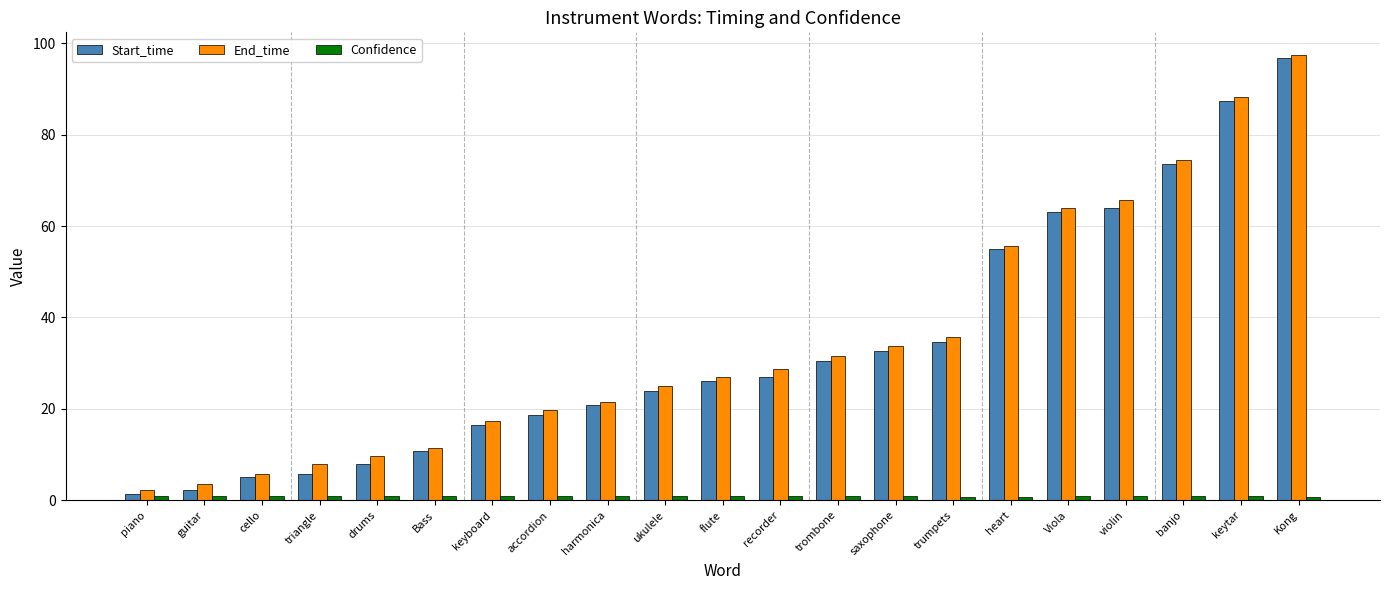

True or false: Start_time has a value of 87.3 at keytar.

True